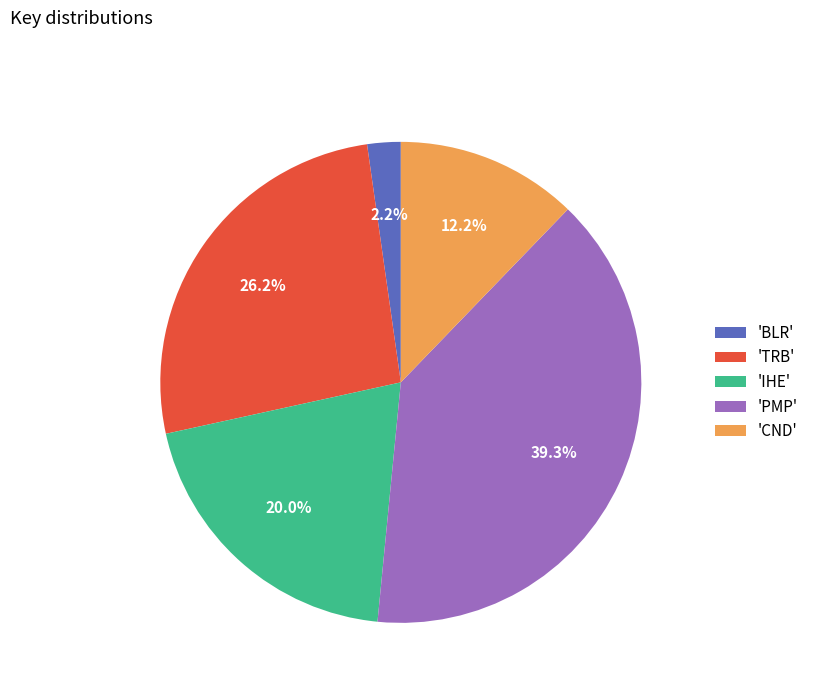

Which category has the biggest portion of the pie?

'PMP'